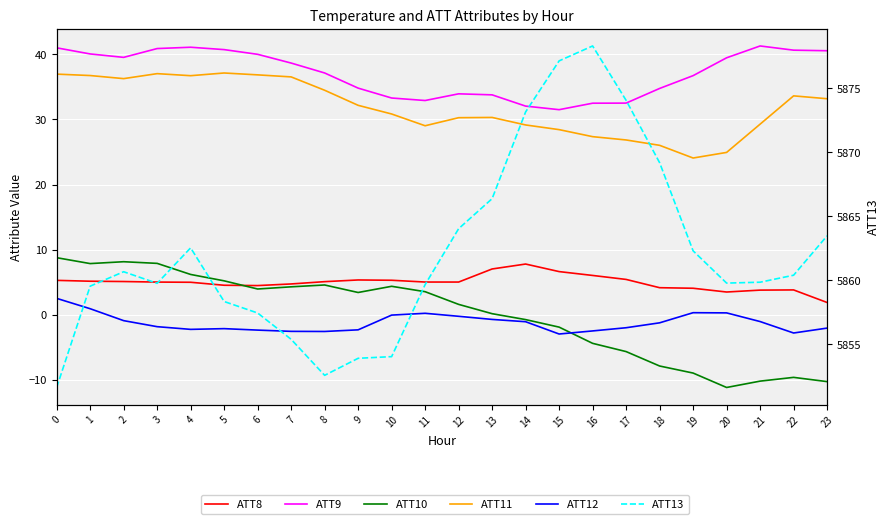

What is the difference between the maximum and minimum values in the ATT10 series?

19.9